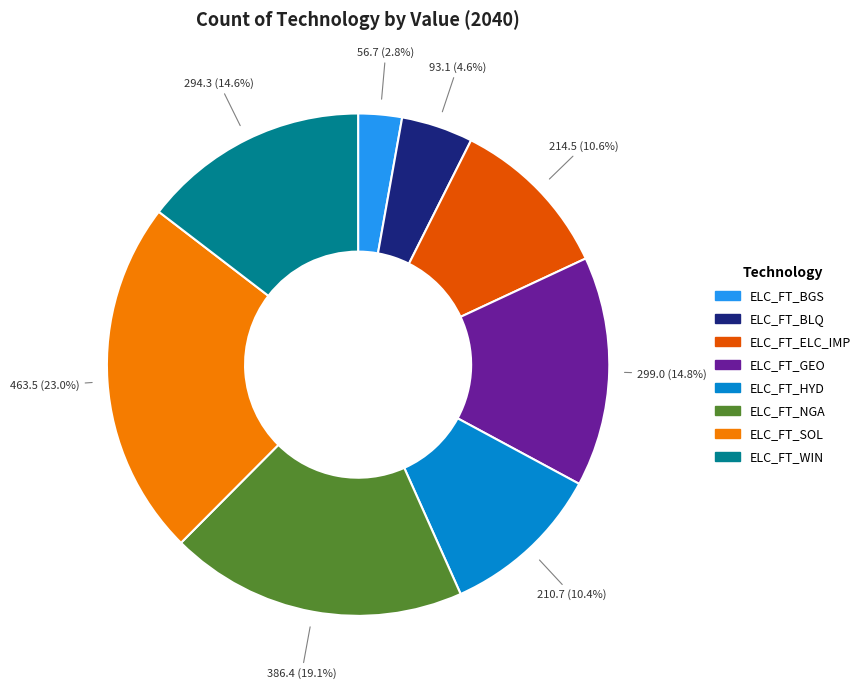

What percentage is the ELC_FT_HYD slice, to the nearest percent?

10%